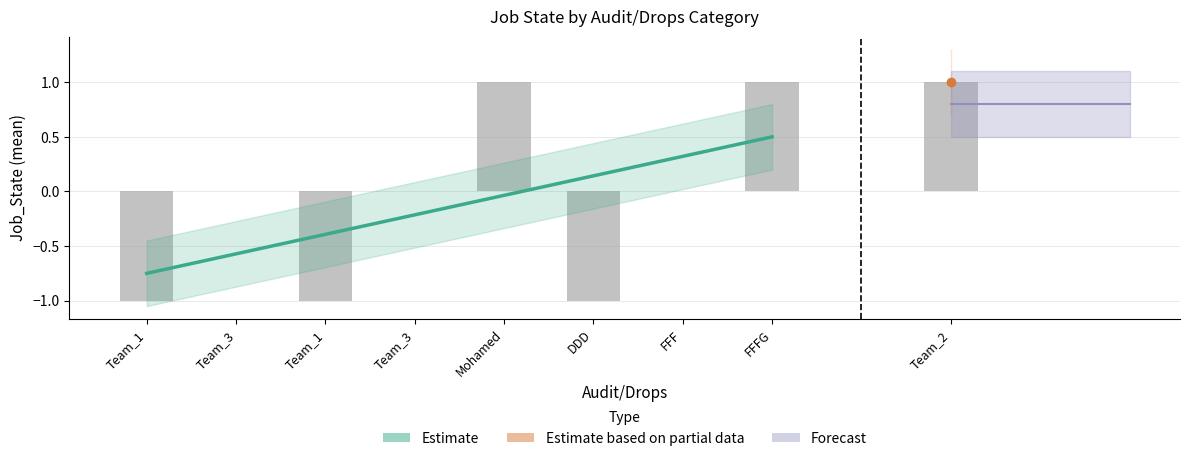

What is the smallest value displayed?

-1